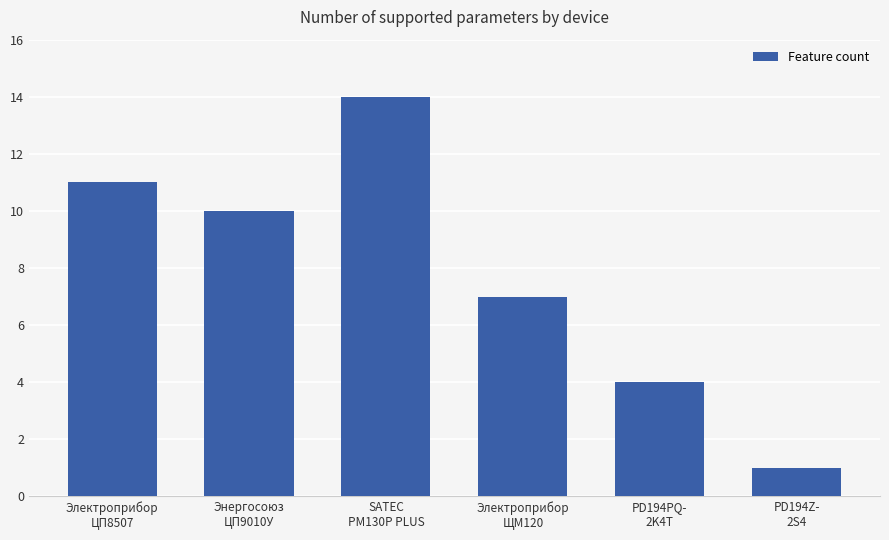

Reading left to right, transcribe all the data shown in this chart.

11	10	14	7	4	1